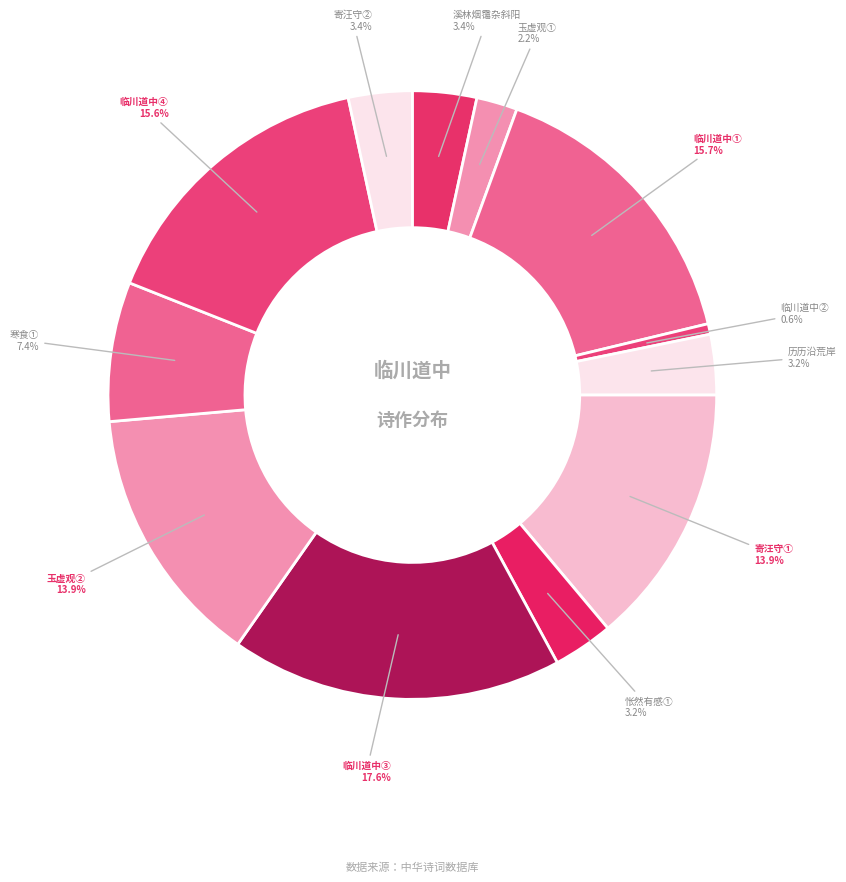

Count the number of slices in the pie.

12